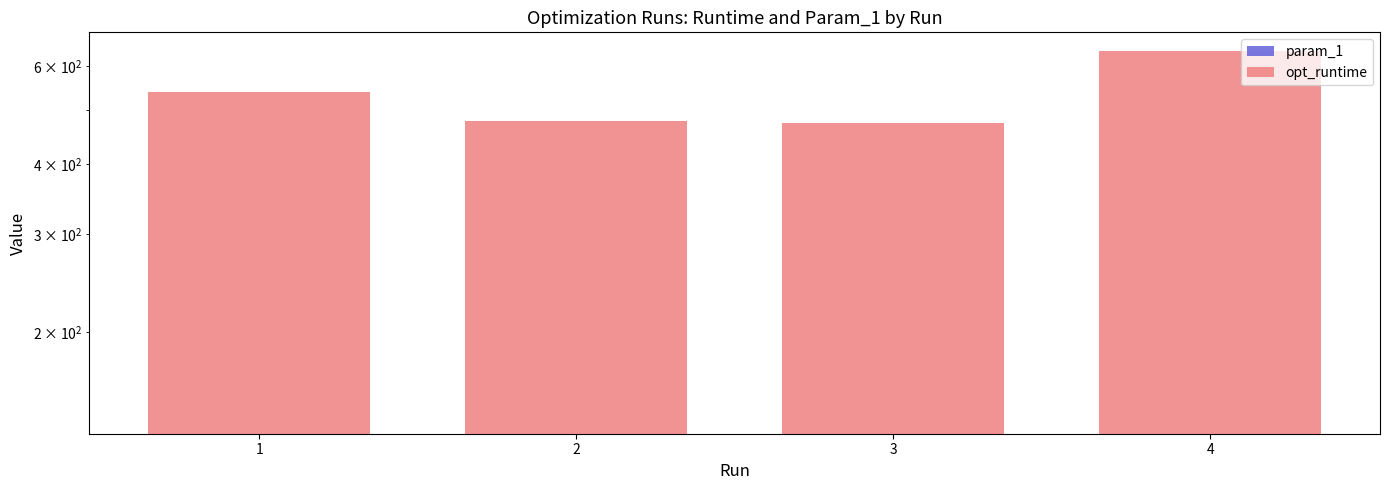

At which label is opt_runtime closest to 424?

1